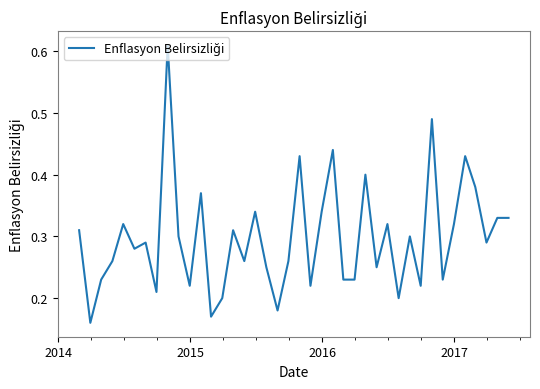

Does the chart display data point markers on the line(s)?

No